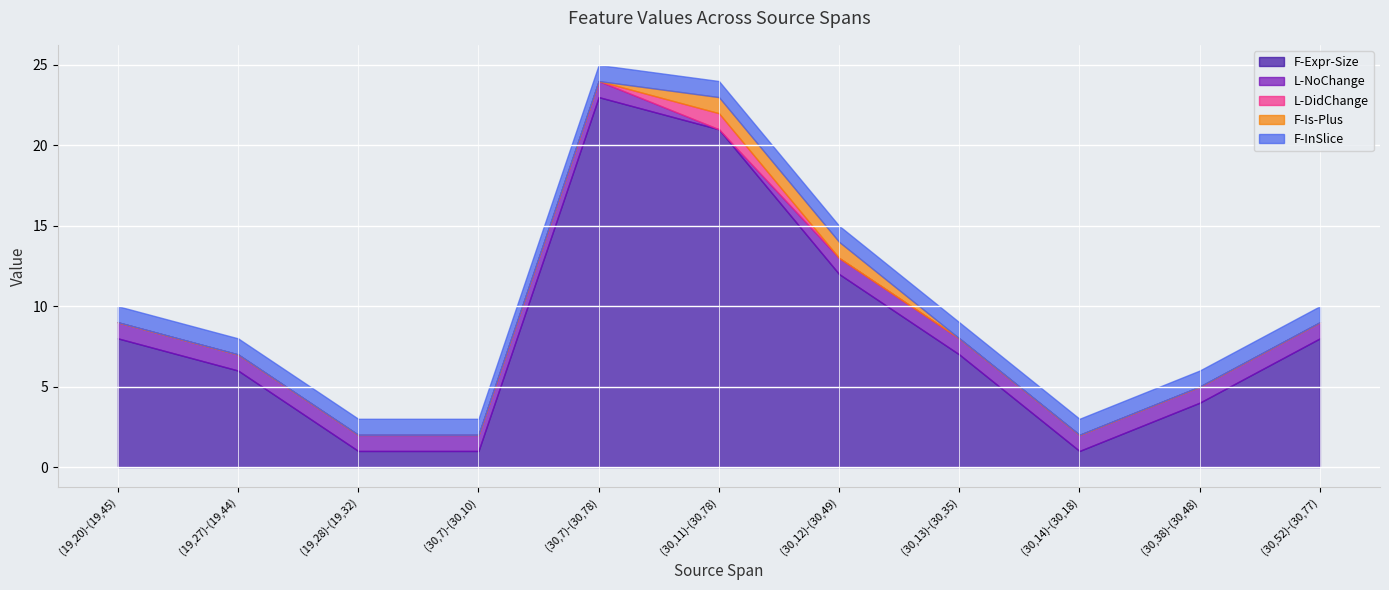

How many values in L-DidChange are above zero?

1